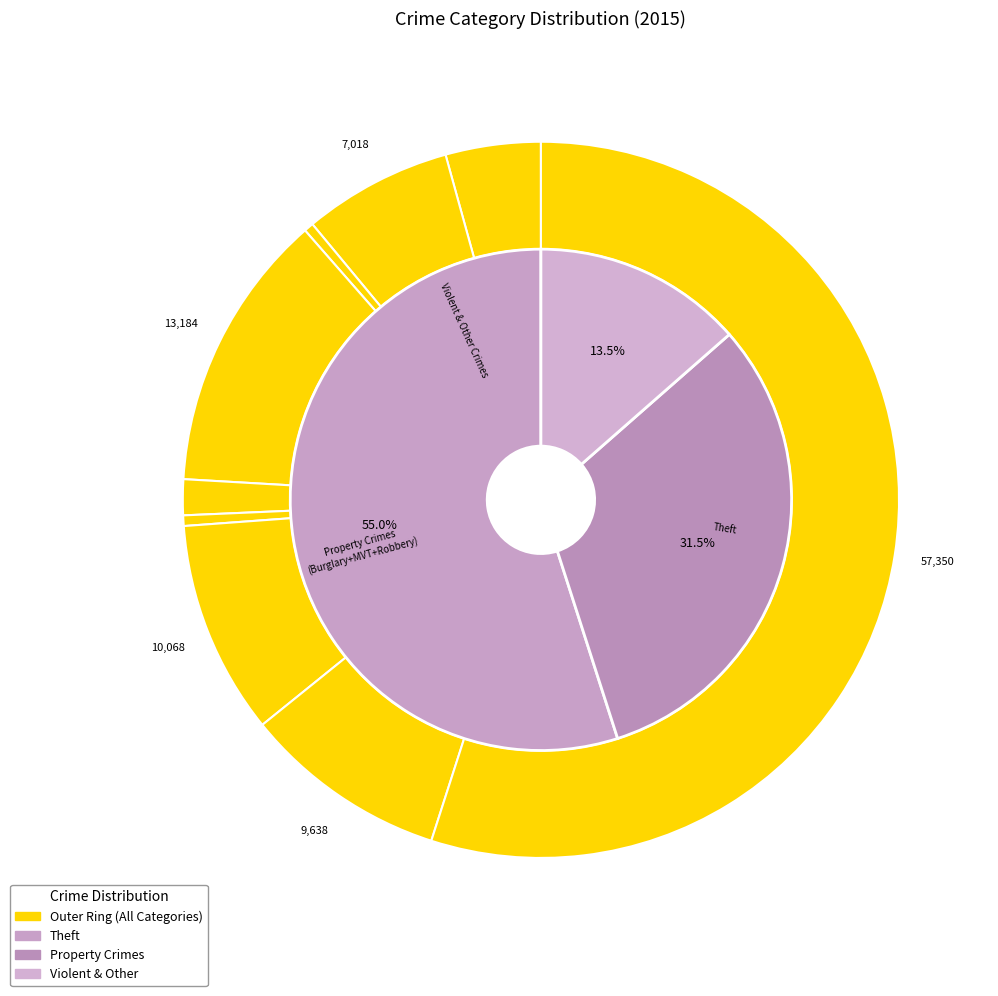

True or false: Aggravated Assault accounts for 11% of the total.

False